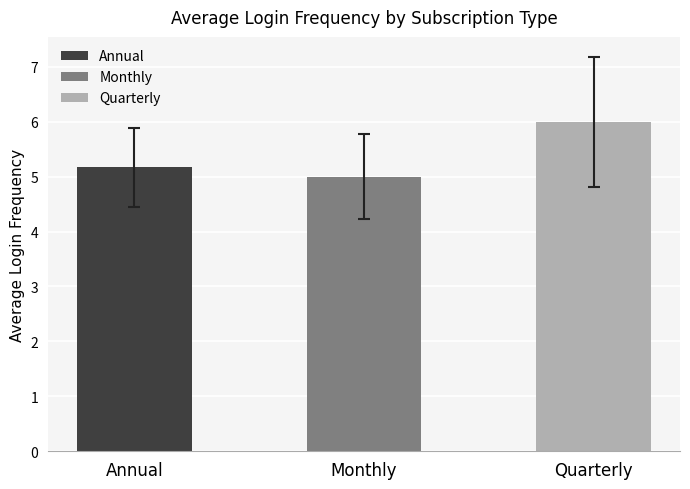

Which category has the highest value across all series?

Quarterly